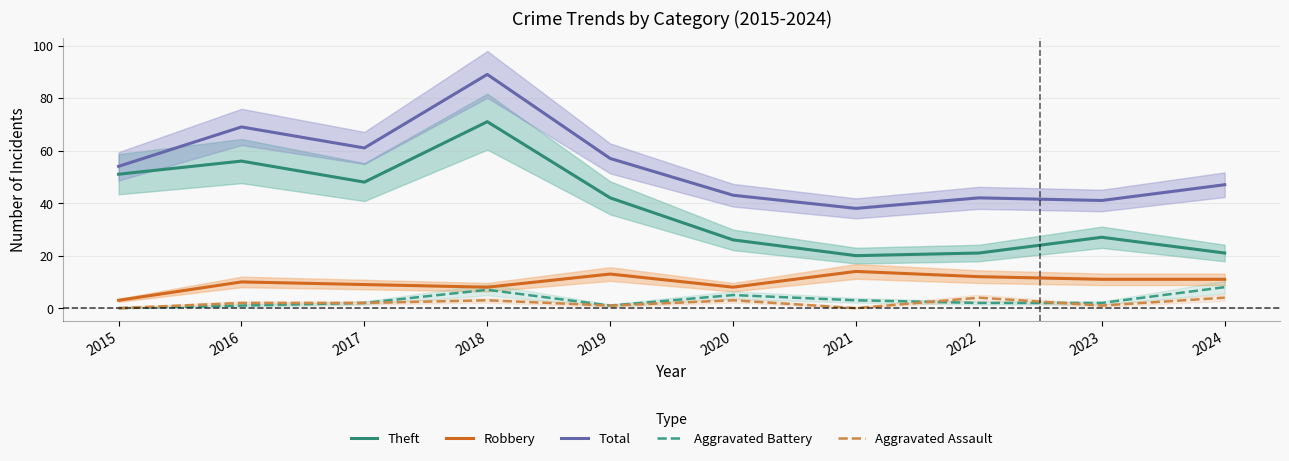

What is the spread (max minus min) of values at 2024?

43